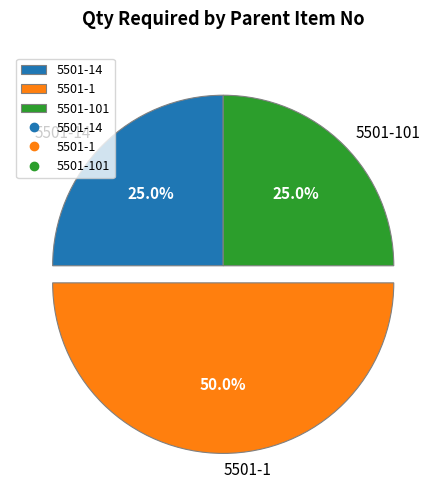

Is 5501-101 the majority of the pie?

No